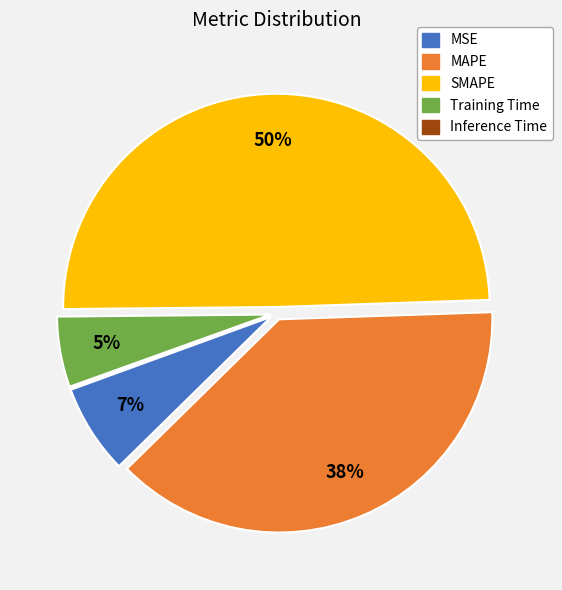

The Training Time slice represents 5% of the pie. True or false?

True